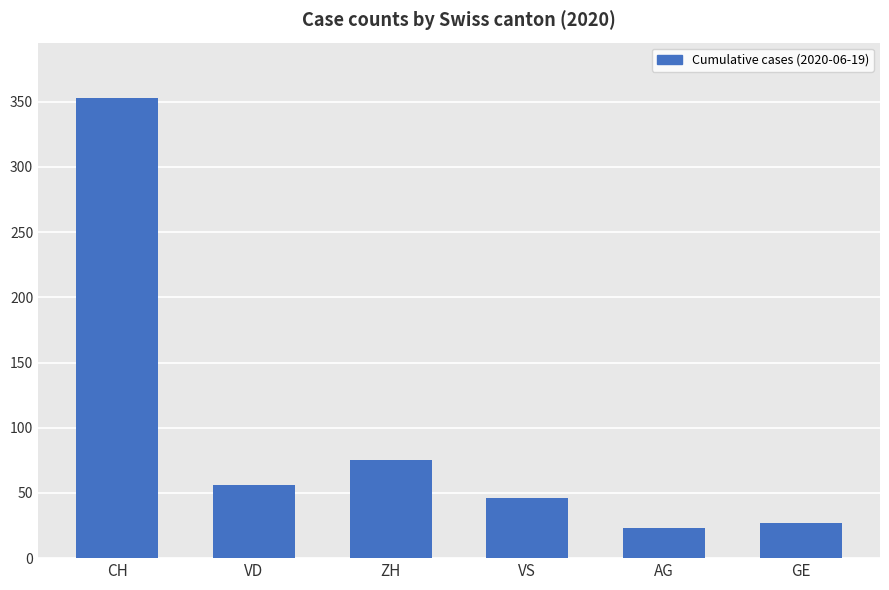

What is the sum of the values at VD and GE?

83